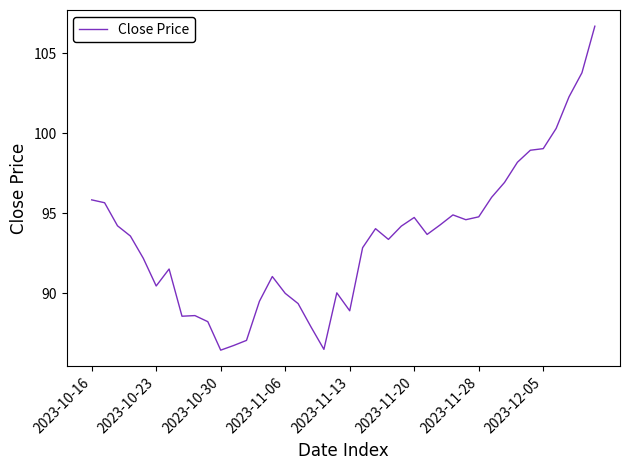

What is the smallest value displayed?

86.4